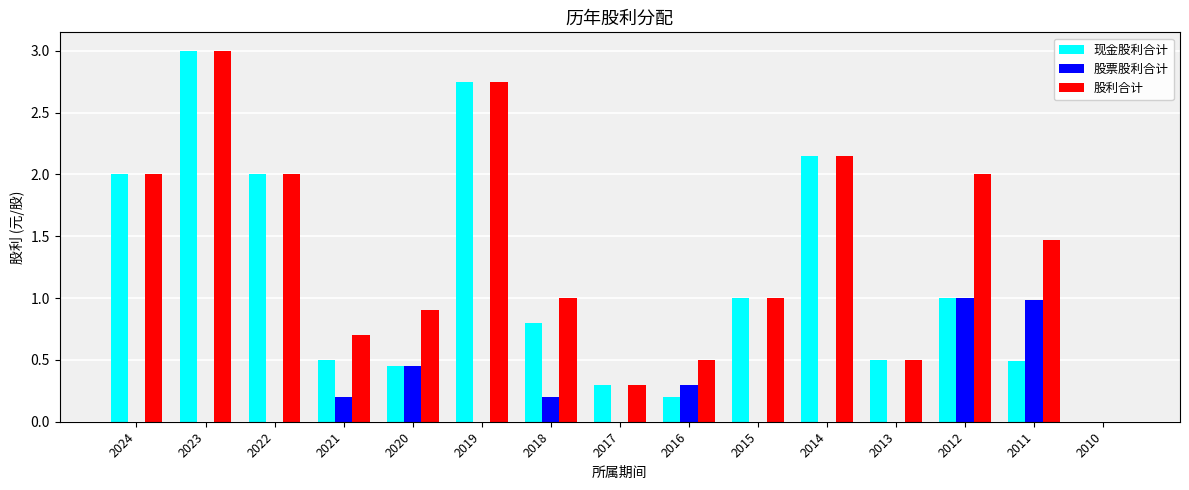

What is the average value of the 现金股利合计 series?

1.1